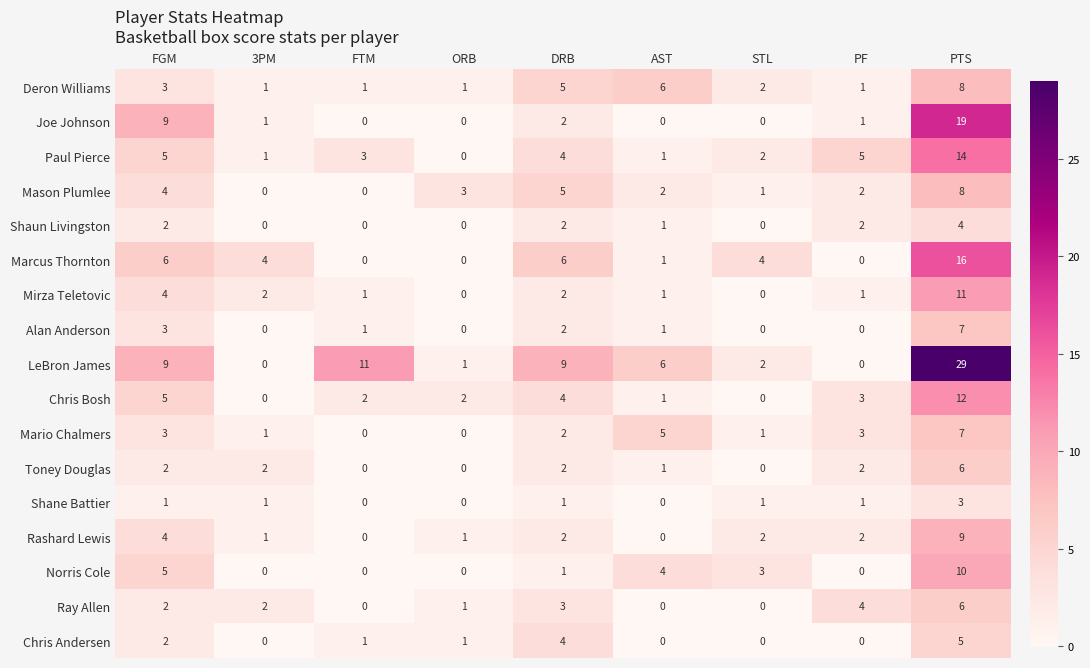

Which series has the widest spread of values?

LeBron James